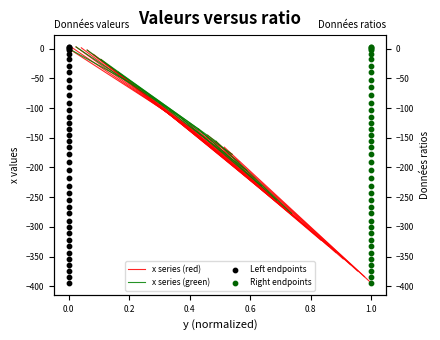

Which series has the widest spread of Y values?

x